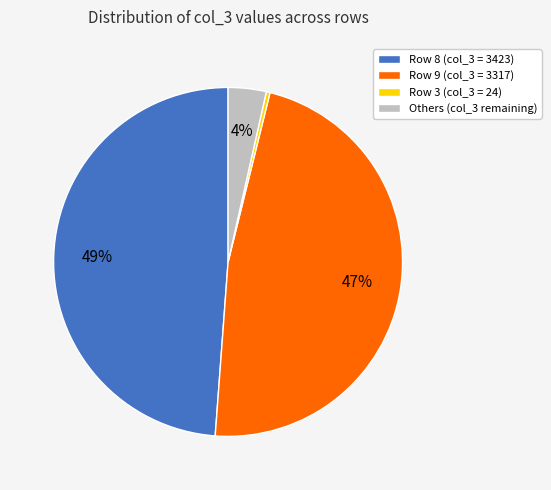

Combined, do Row 9 (col_3 = 3317) and Row 8 (col_3 = 3423) account for over 50%?

Yes